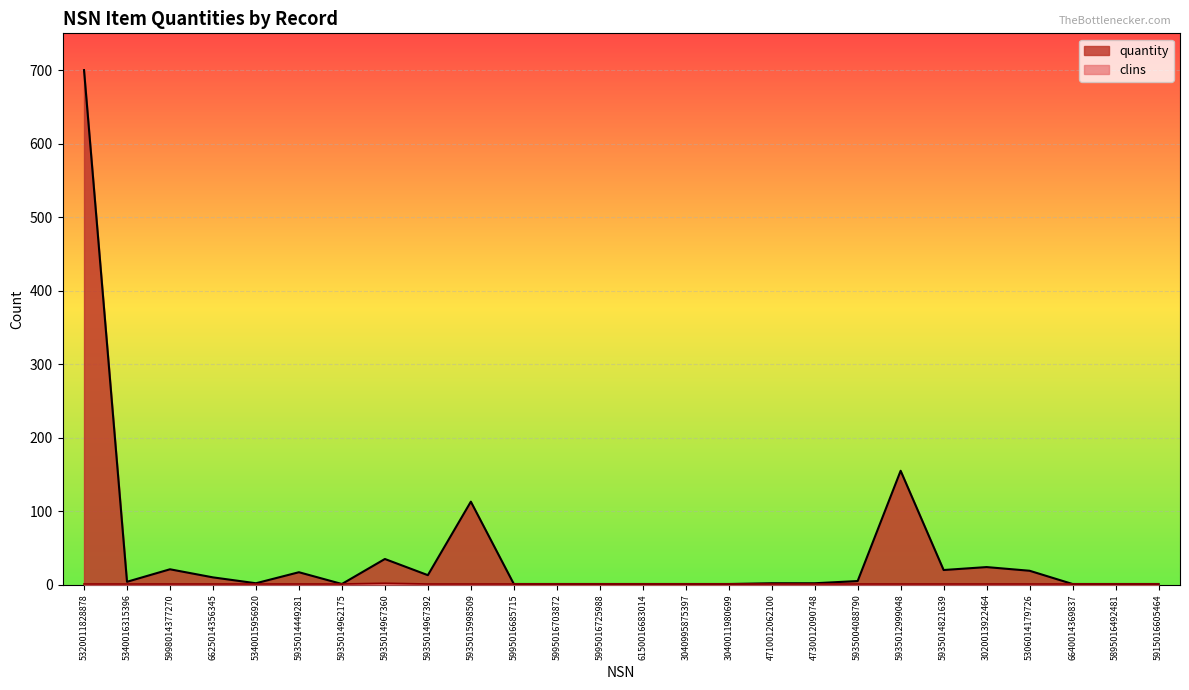

Is it true that quantity equals 0 at 5995016703872?

False